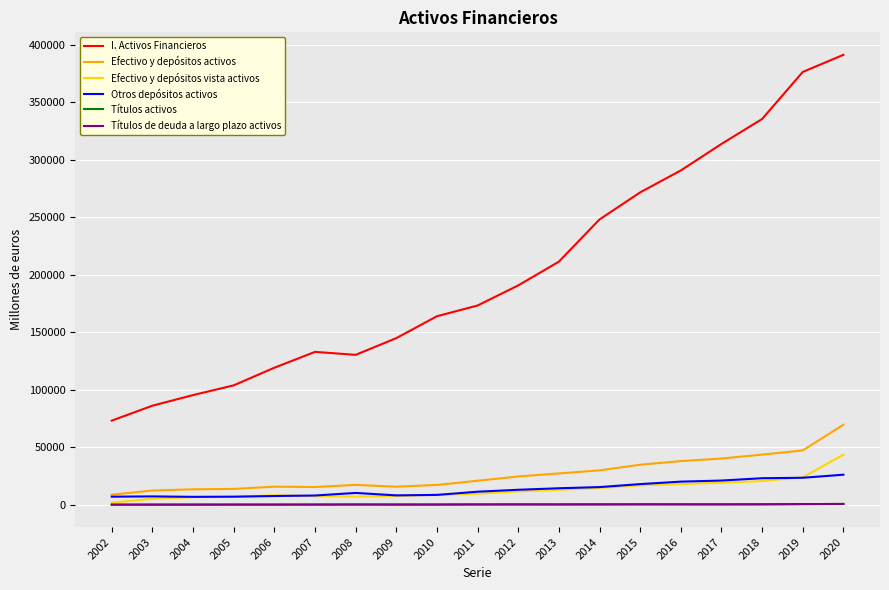

What are all the series names shown in the legend?

I. Activos Financieros, Efectivo y depósitos activos, Efectivo y depósitos vista activos, Otros depósitos activos, Títulos activos, Títulos de deuda a largo plazo activos